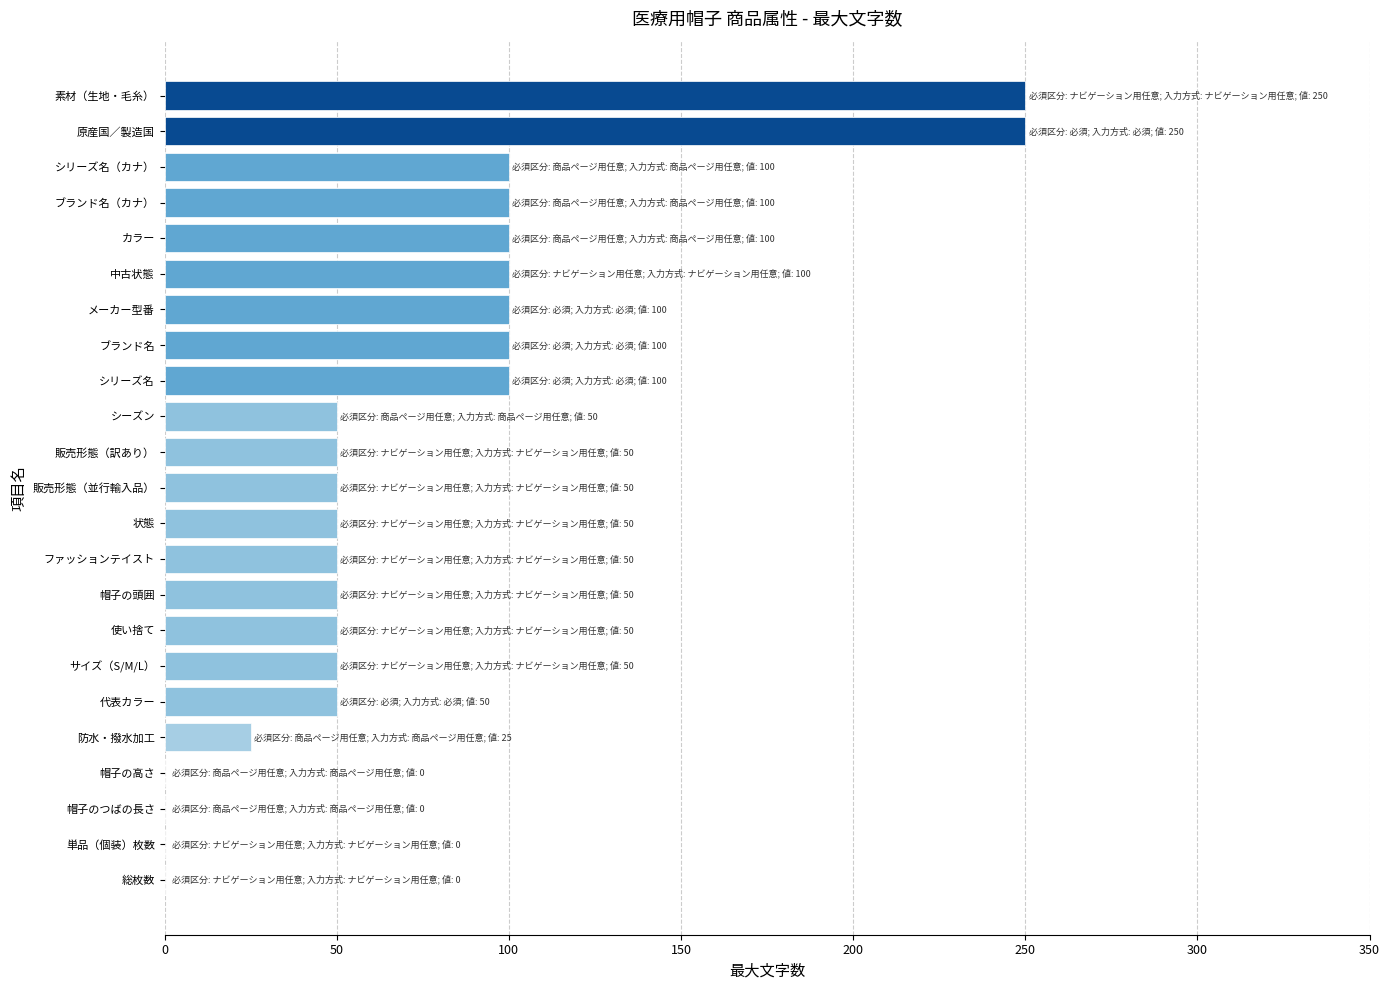

Reading bottom to top, list all the values displayed in this chart.

総枚数=0	単品（個装）枚数=0	帽子のつばの長さ=0	帽子の高さ=0	防水・撥水加工=25	代表カラー=50	サイズ（S/M/L）=50	使い捨て=50	帽子の頭囲=50	ファッションテイスト=50	状態=50	販売形態（並行輸入品）=50	販売形態（訳あり）=50	シーズン=50	シリーズ名=100	ブランド名=100	メーカー型番=100	中古状態=100	カラー=100	ブランド名（カナ）=100	シリーズ名（カナ）=100	原産国／製造国=250	素材（生地・毛糸）=250